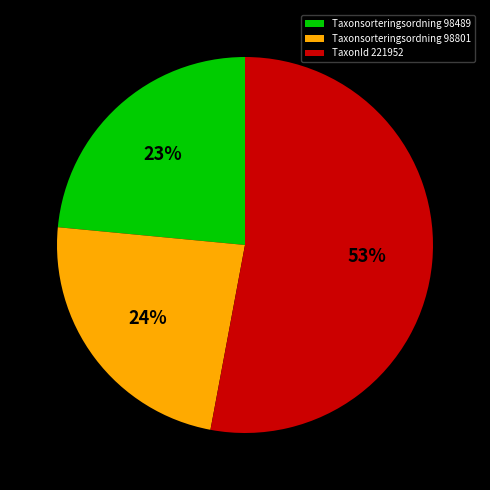

Count the number of slices in the pie.

3